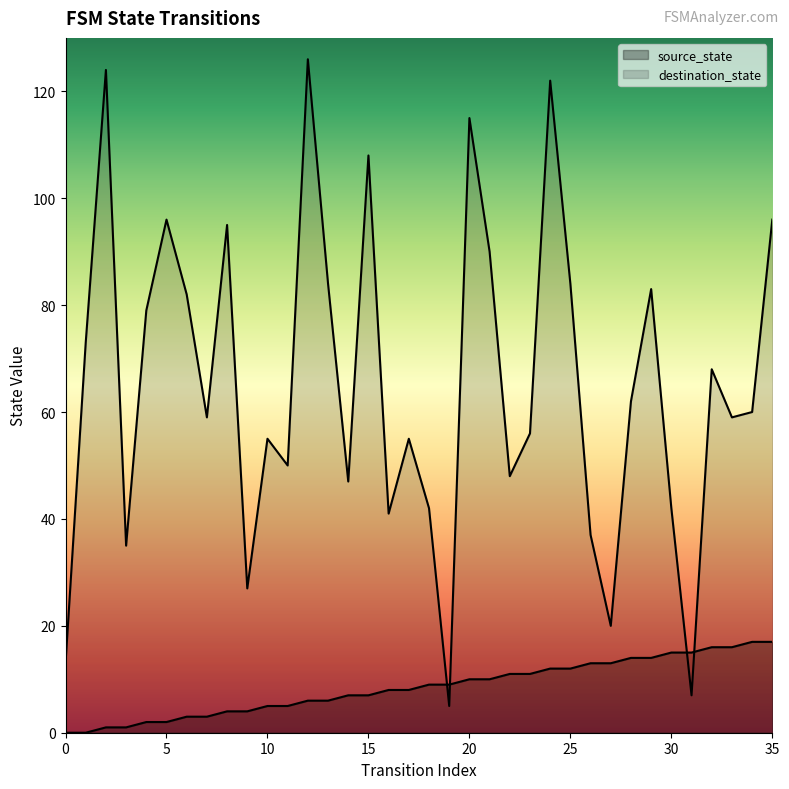

How many interior local peaks does the destination_state series have?

11